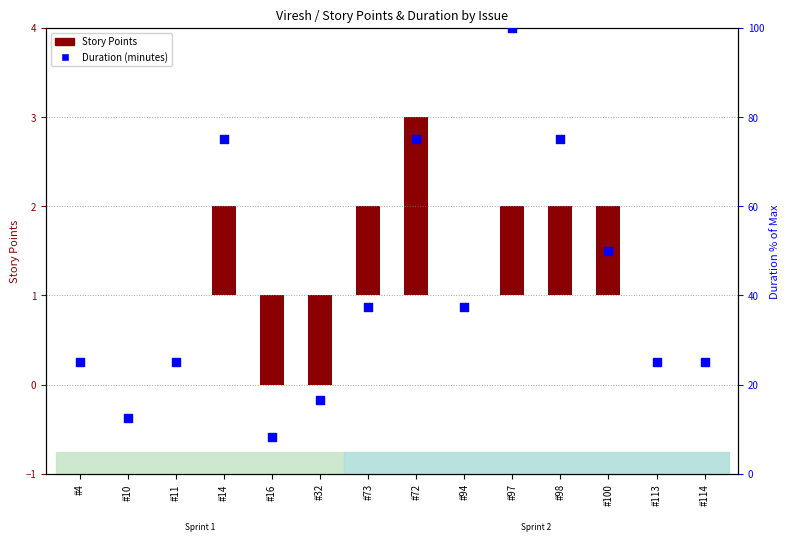

What is the ratio of the value at #97 to the value at #10?

8.0